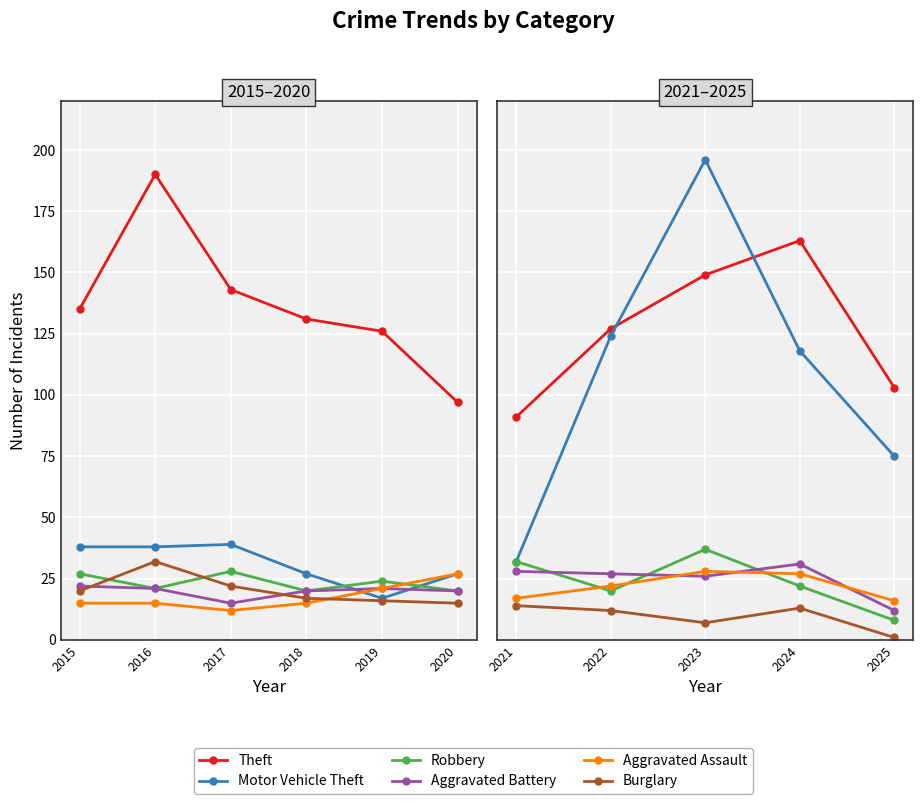

How many interior local peaks does the Burglary series have?

1